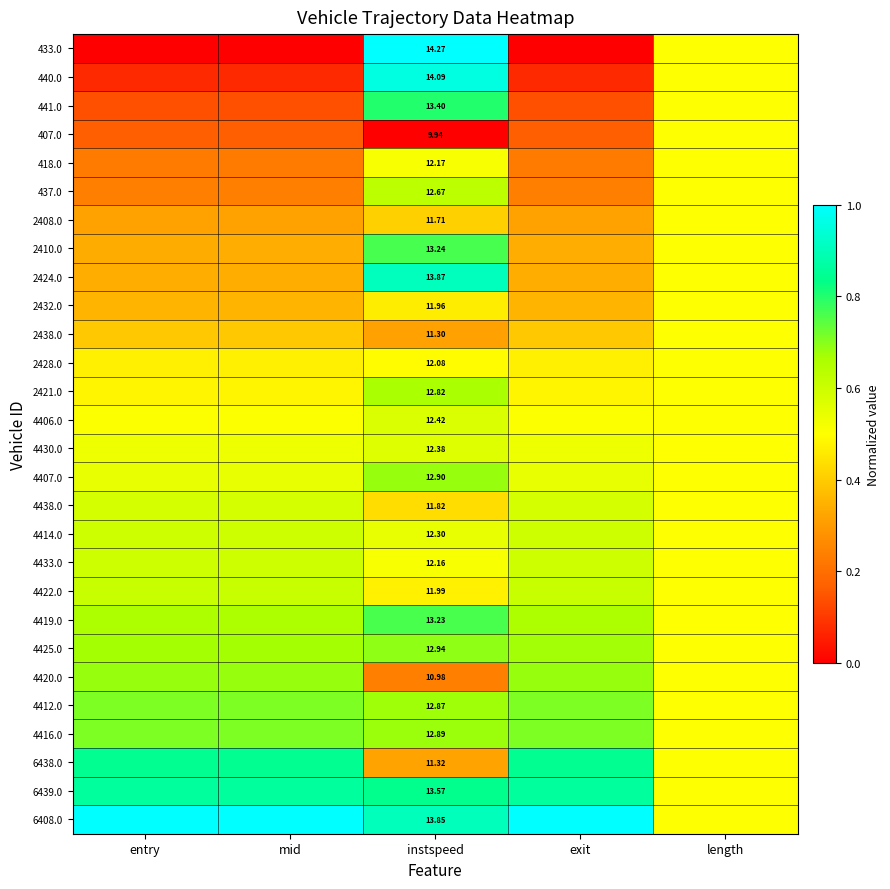

Count the number of categories in the chart.

5